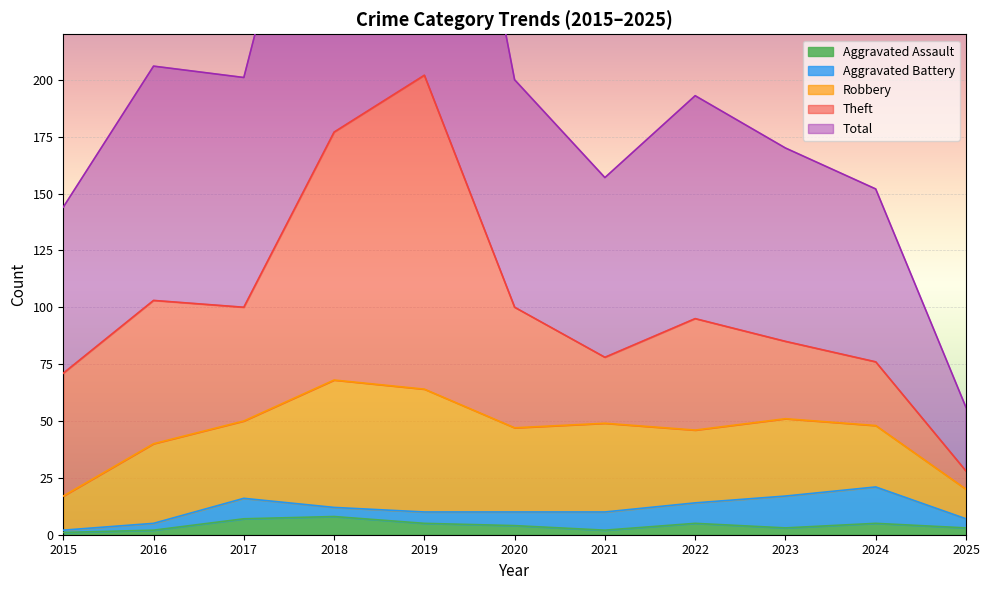

Which has a higher value, 2016 or 2025?

2025